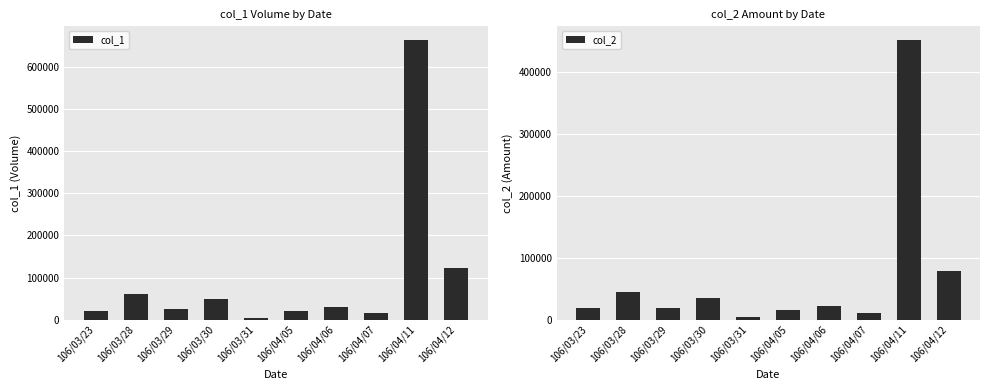

Is it true that col_2 equals 11134 at 106/03/29?

False